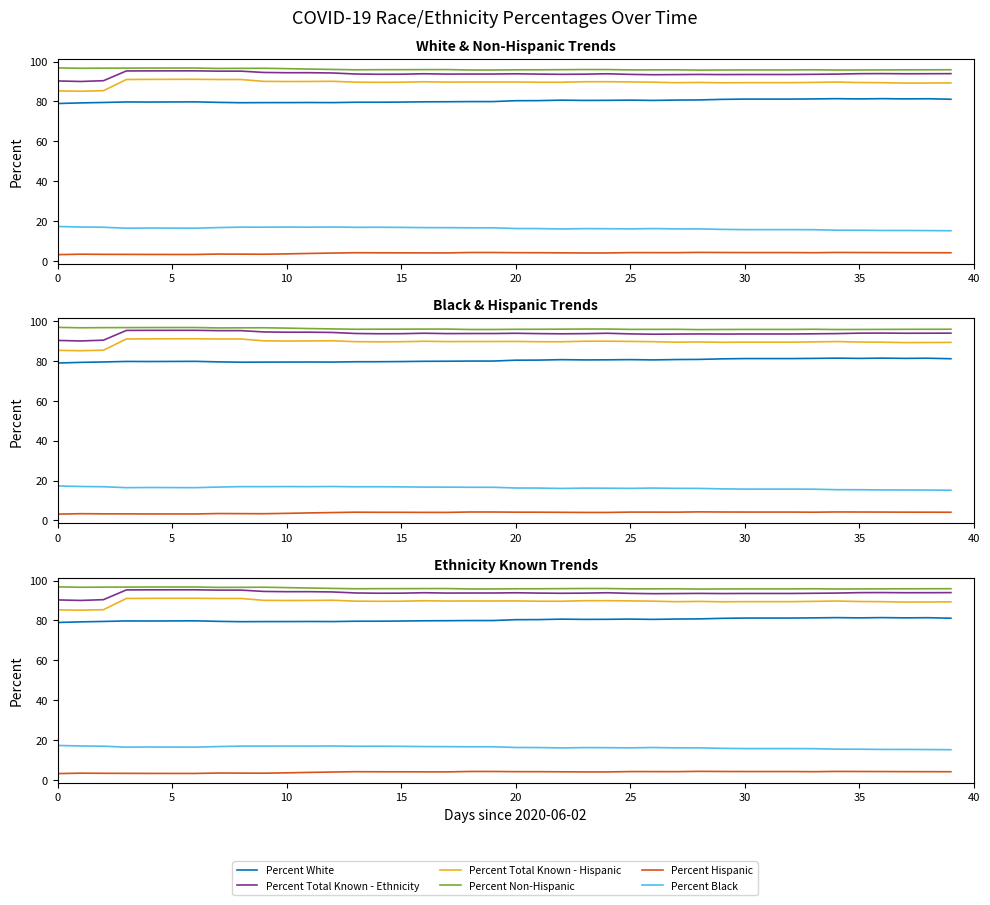

Does the chart display data point markers on the line(s)?

No